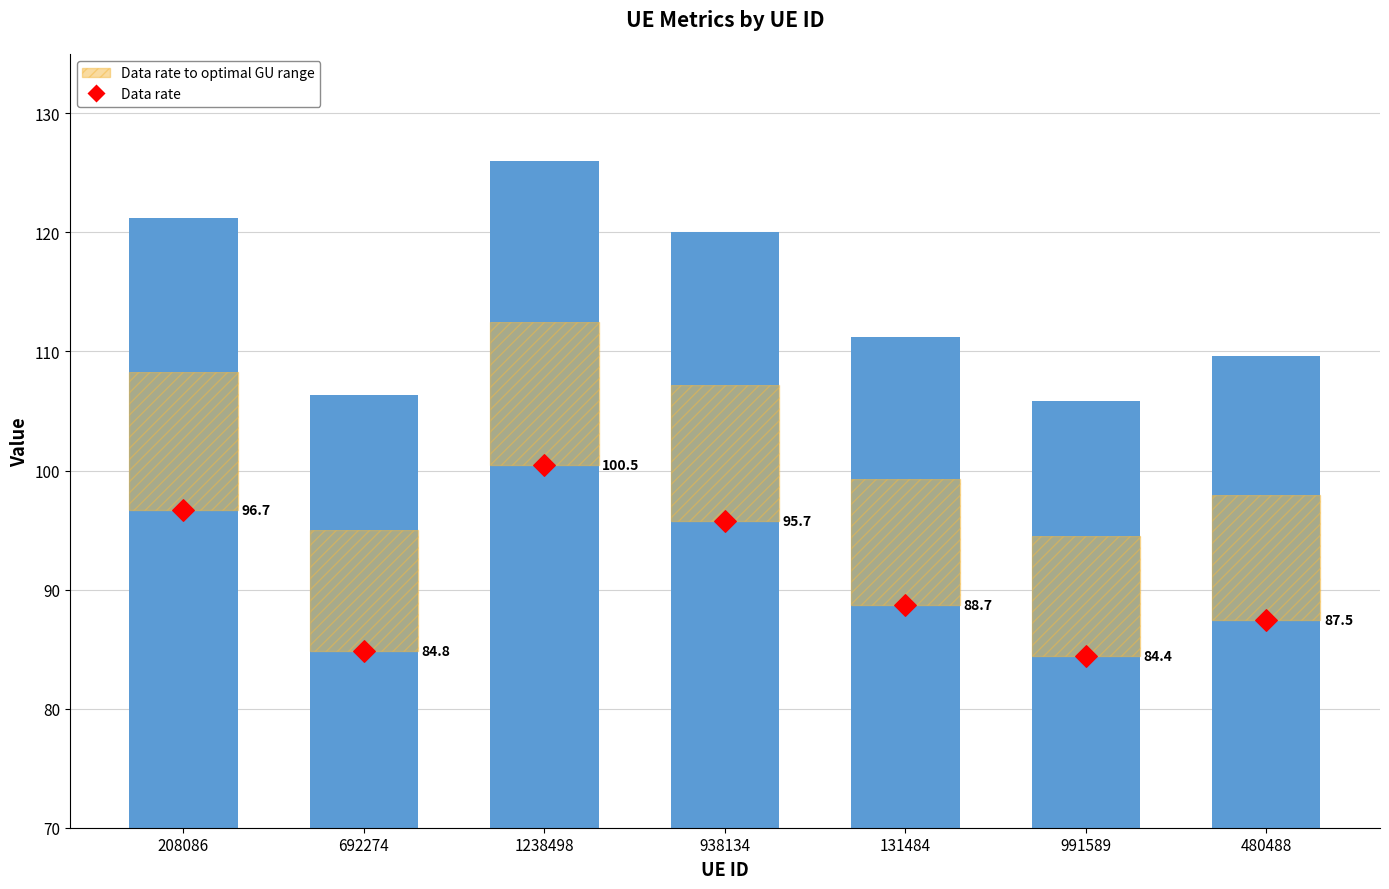

Which series contains the lowest Y value?

Data rate